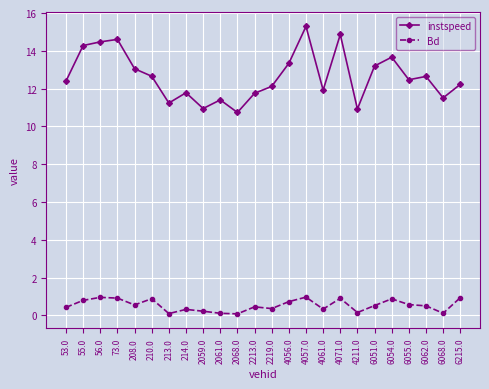

What is the lowest value of the Bd series?

0.1